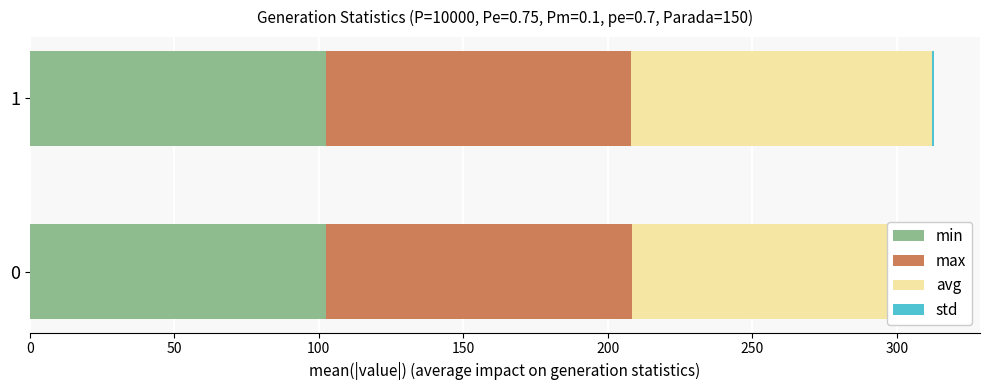

True or false: max has a value of 47.9 at 0.

False